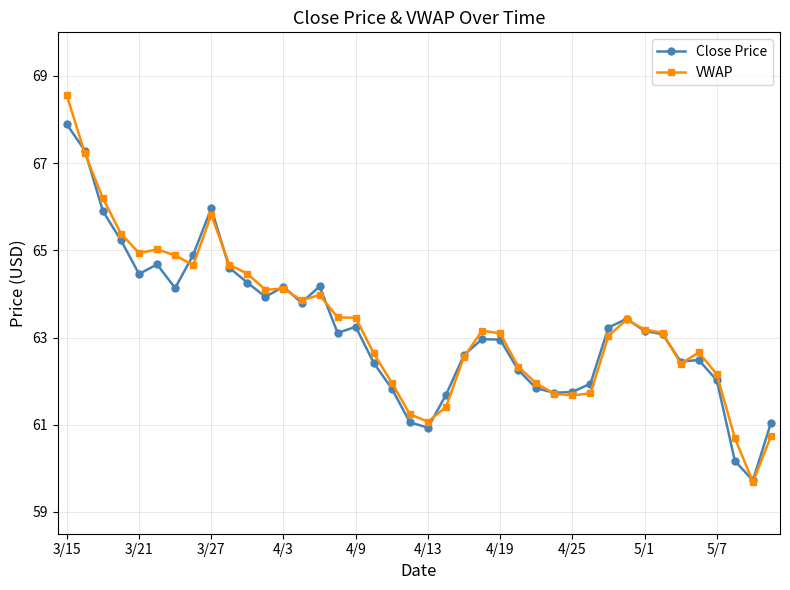

What is the minimum value for VWAP?

59.7